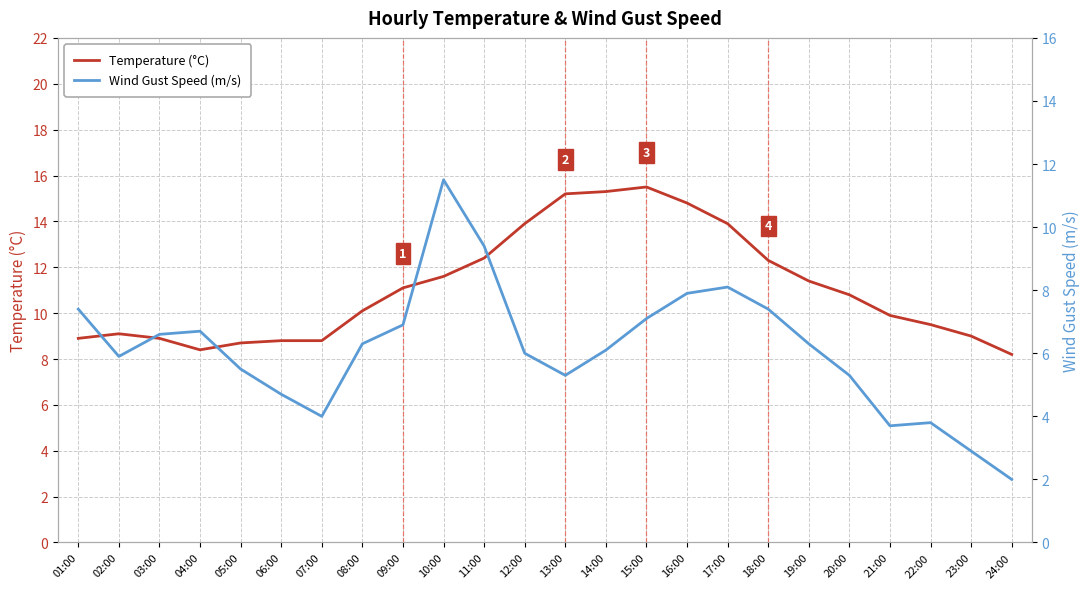

Rank the series at 24:00 from highest to lowest value.

Temperature (°C), Wind Gust Speed (m/s)